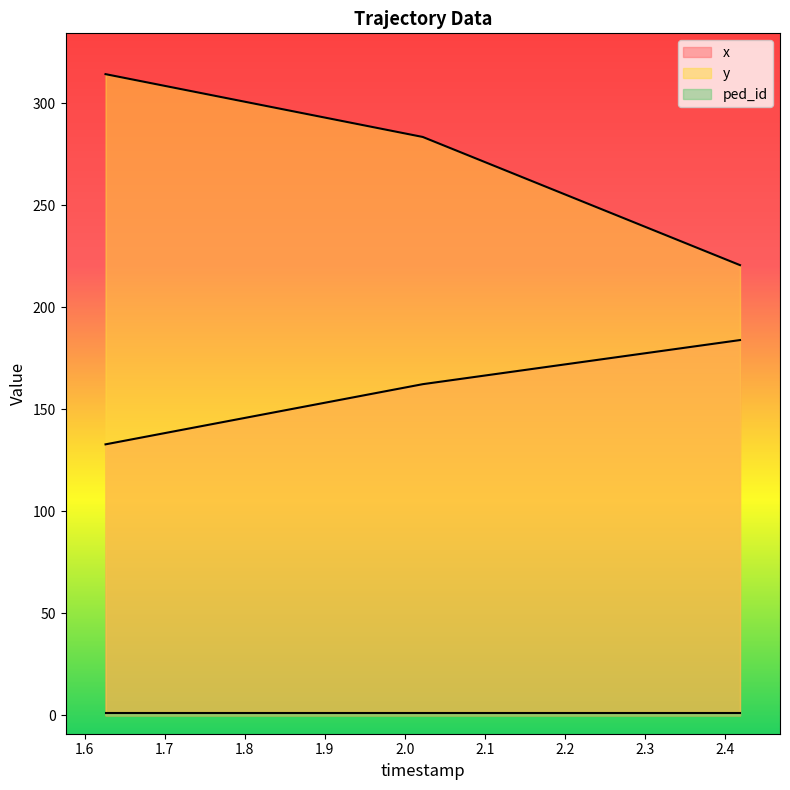

How many distinct data groups are displayed?

3